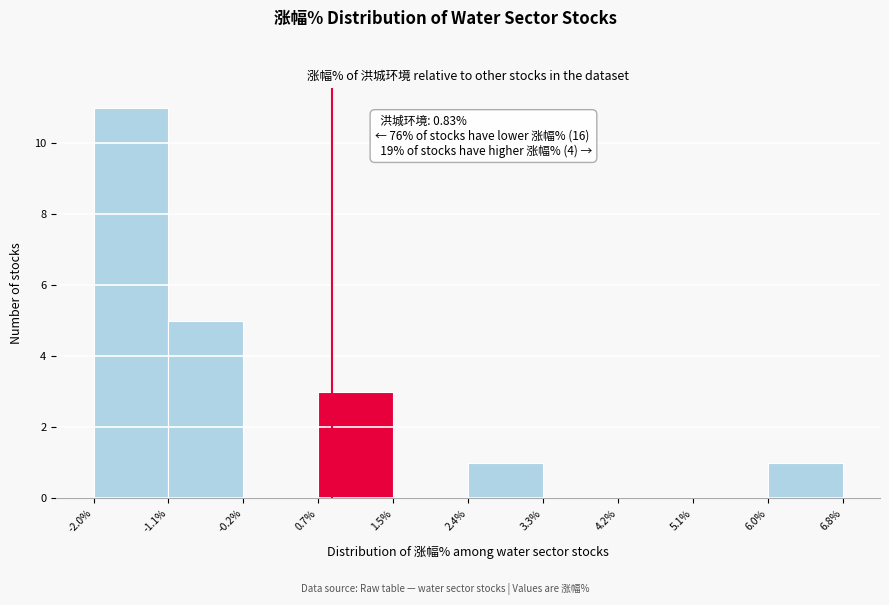

Which range on the x-axis has the tallest bar?

-2.0% to -1.1%